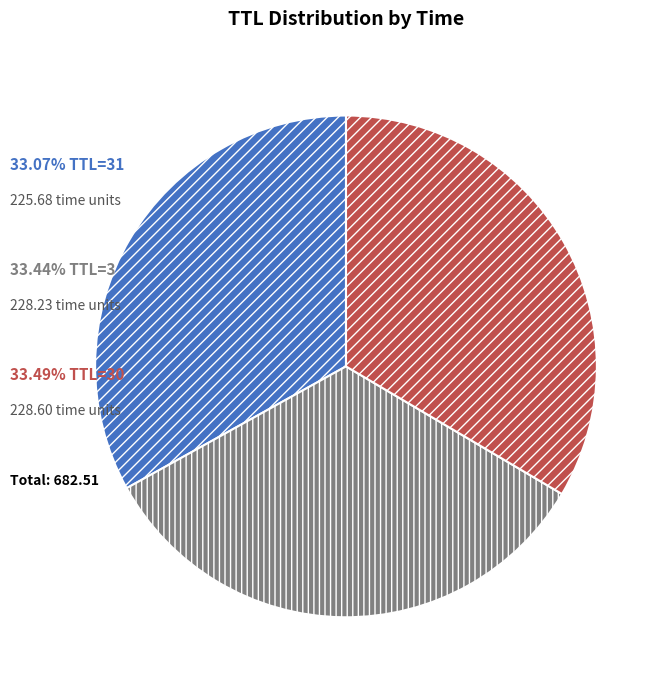

Is there any slice that represents more than half of the pie?

No